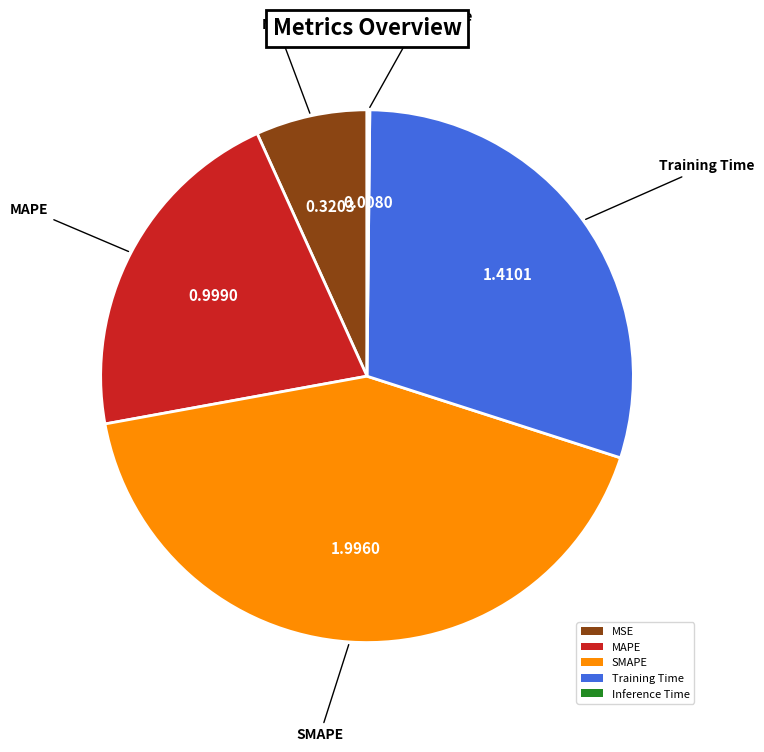

The Training Time slice represents 30% of the pie. True or false?

True